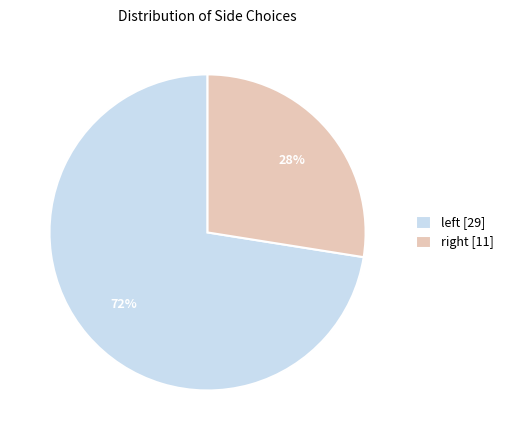

What is the largest slice in the pie chart?

left